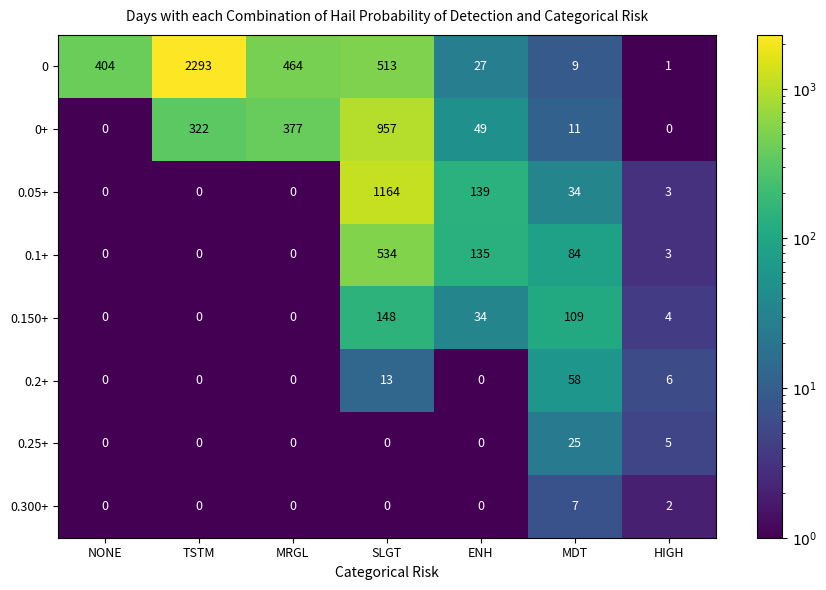

At which category does the chart reach its peak across all series?

TSTM